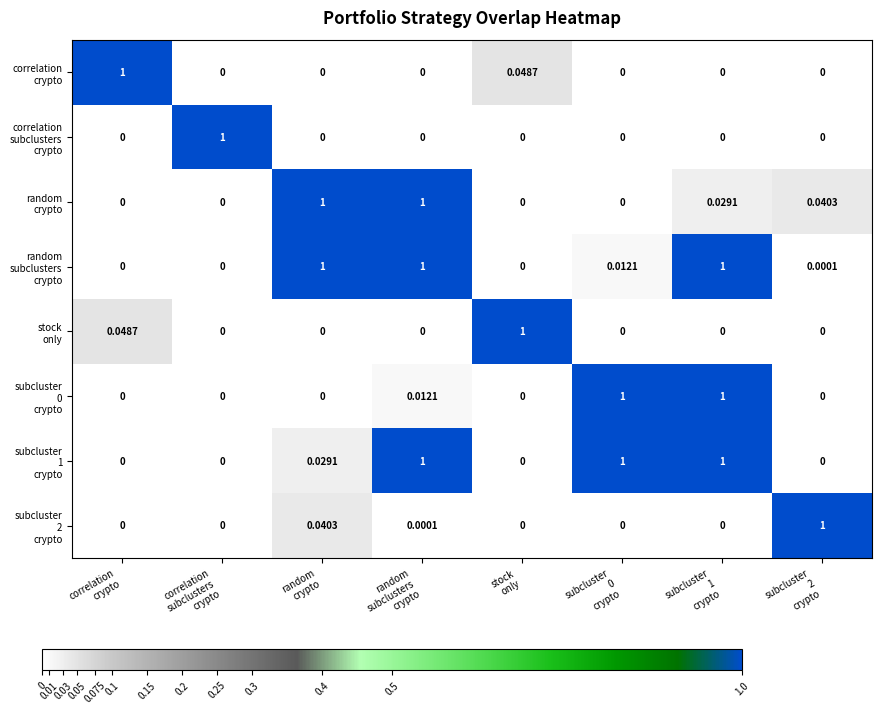

How many series are shown in this chart?

8